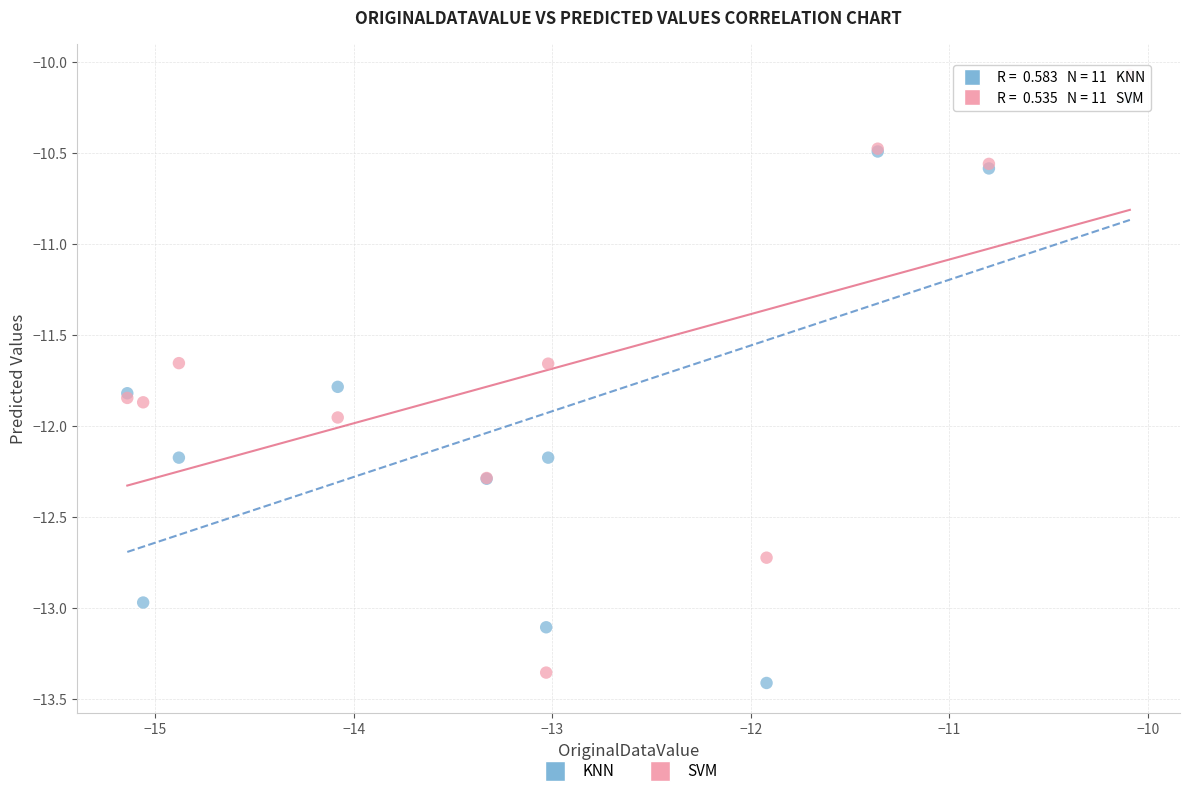

What is the X range (max minus min) for the scatter plot?

5.1